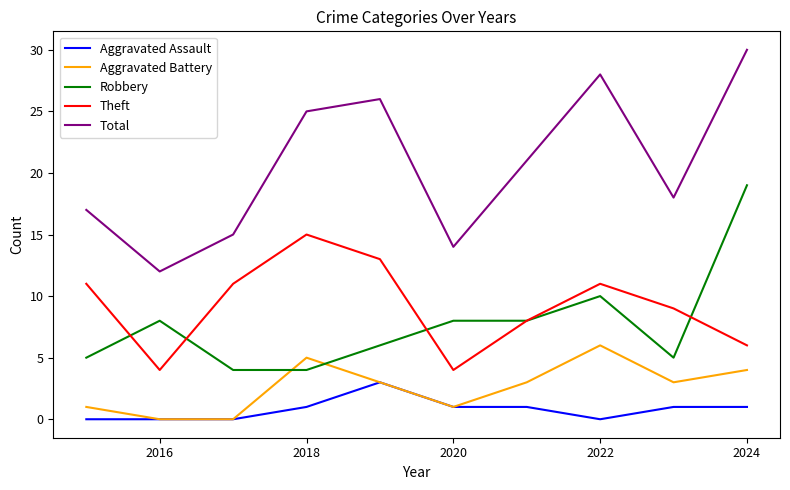

At how many categories does at least one series exceed 20?

5